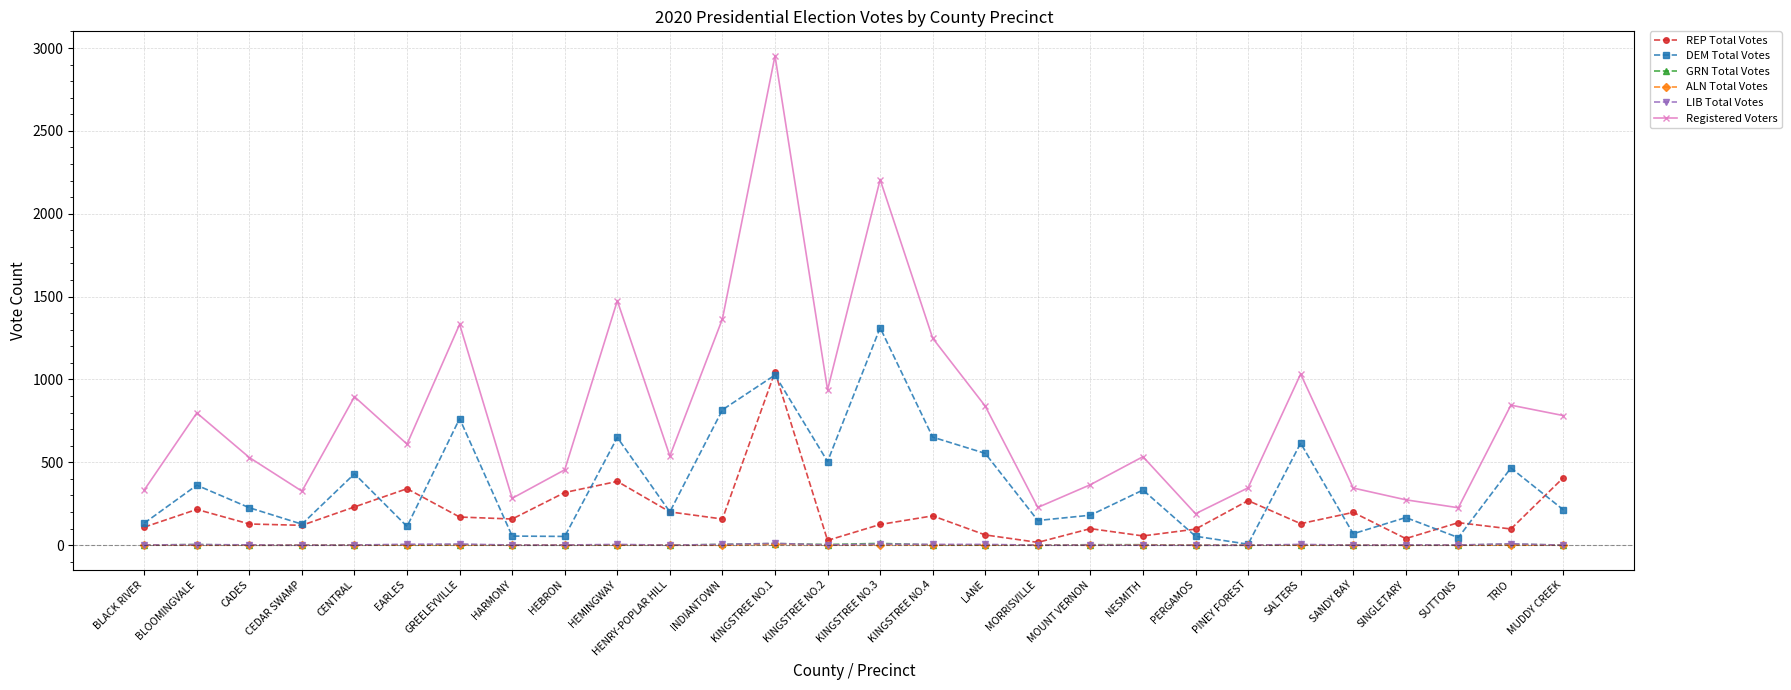

What is the minimum value for DEM Total Votes?

6